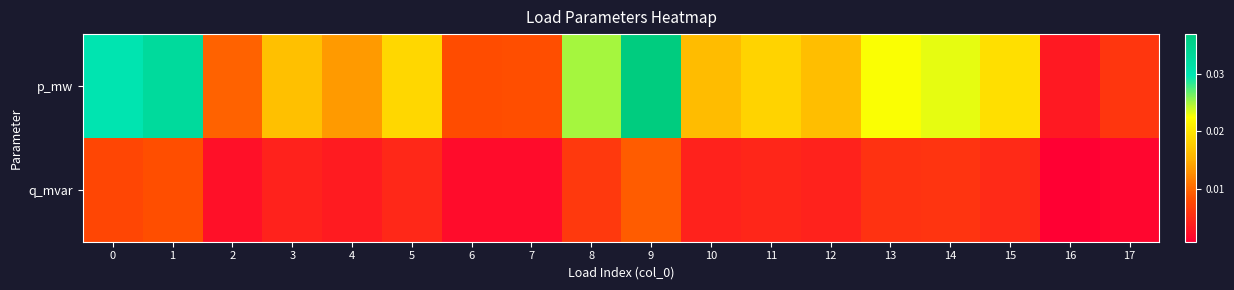

How many series are shown in this chart?

2